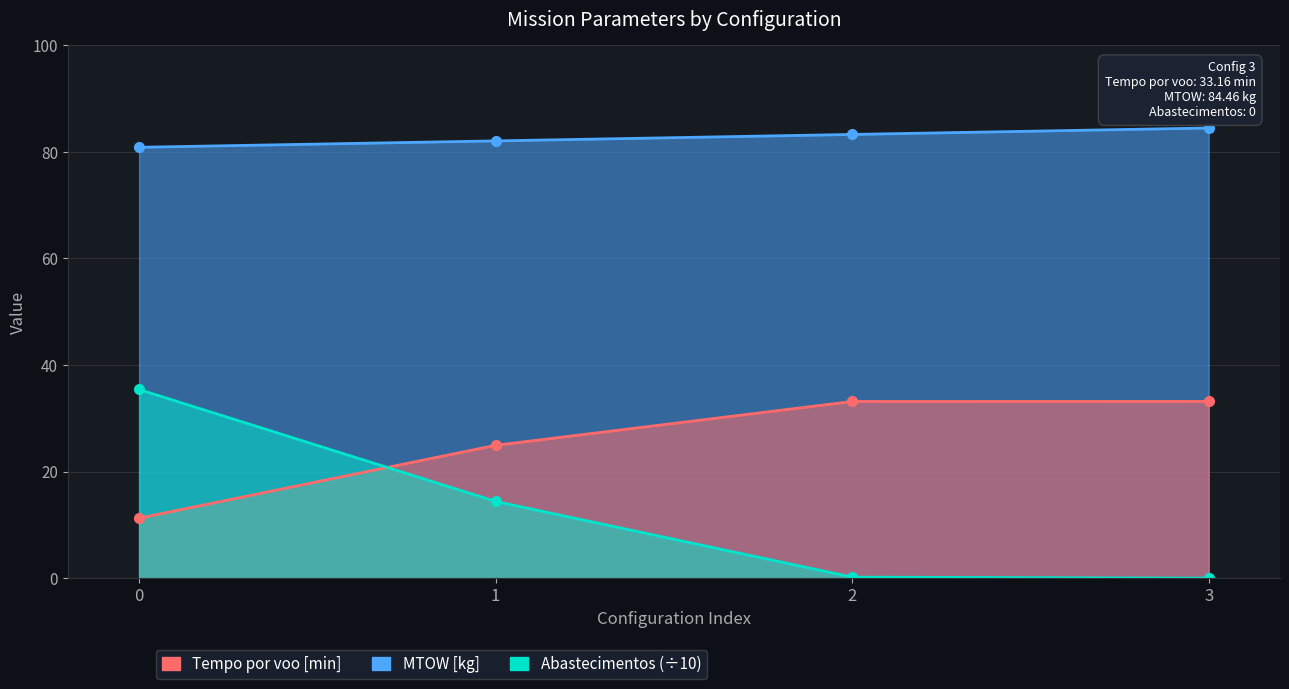

The Tempo por voo [min] series shows 43.5 at 3. True or false?

False